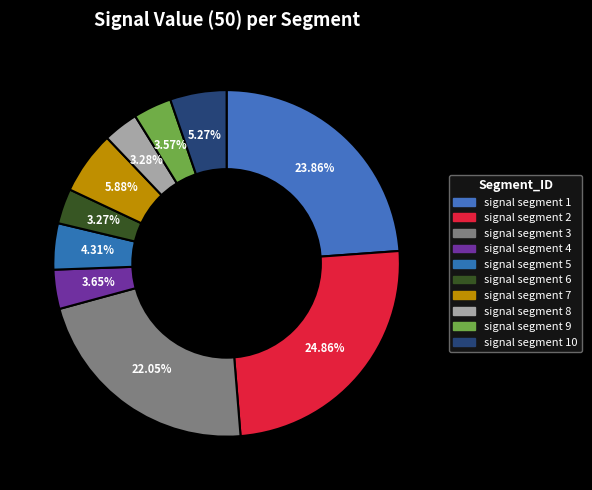

Does any single category account for the majority?

No